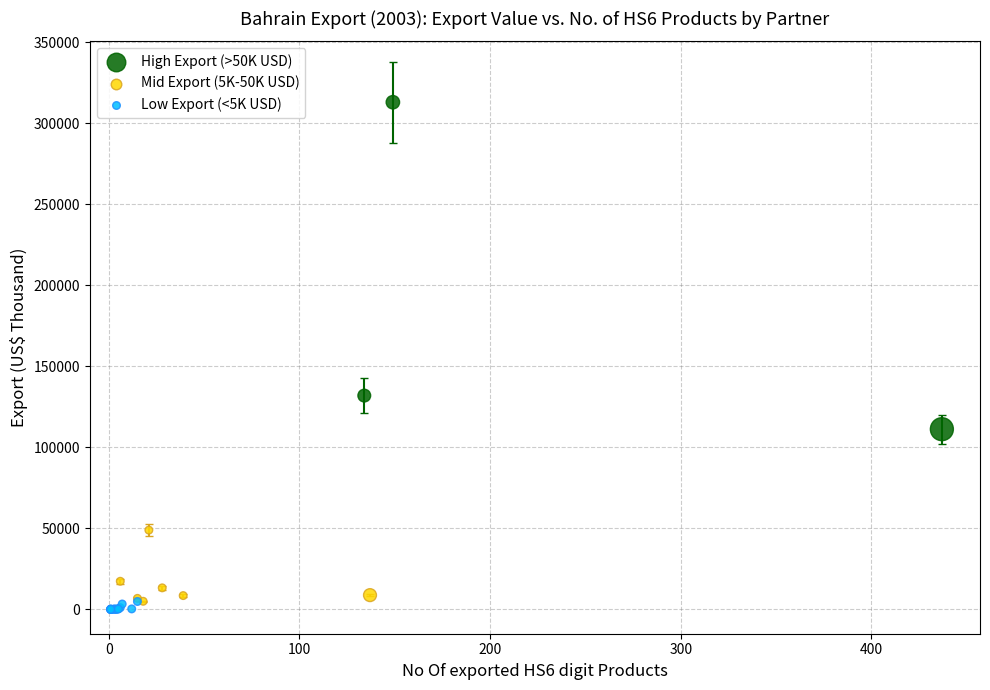

Which series reaches the maximum Y coordinate?

High Export (>50K USD)